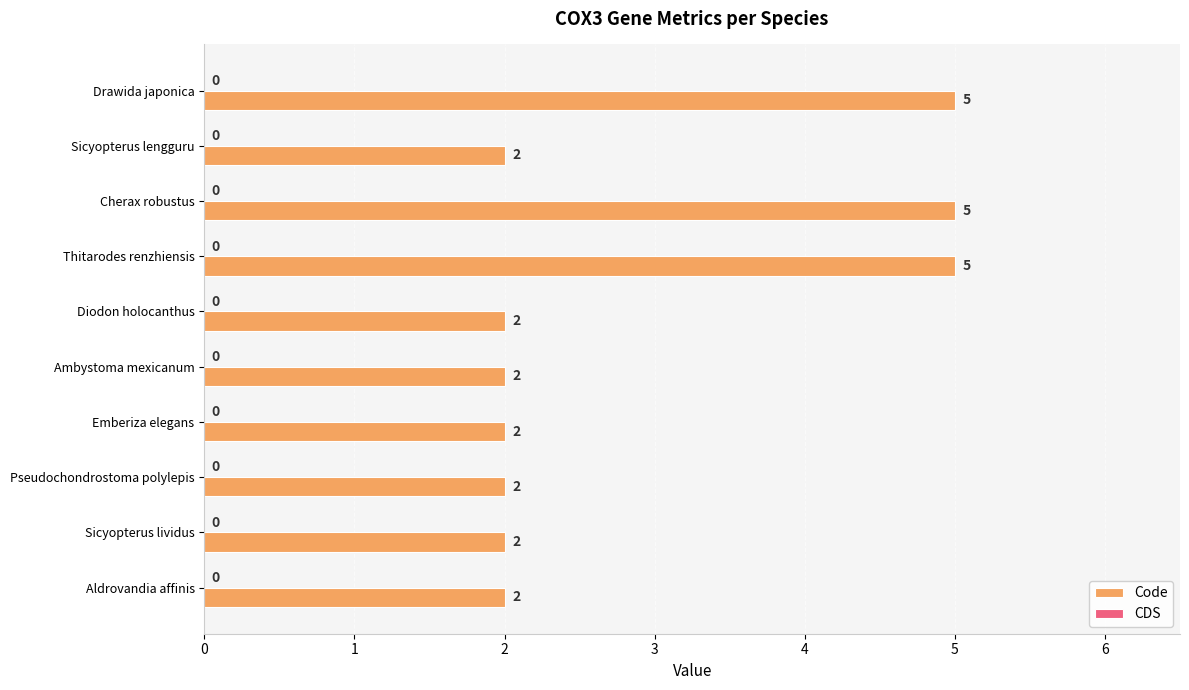

What is the greatest value displayed?

5